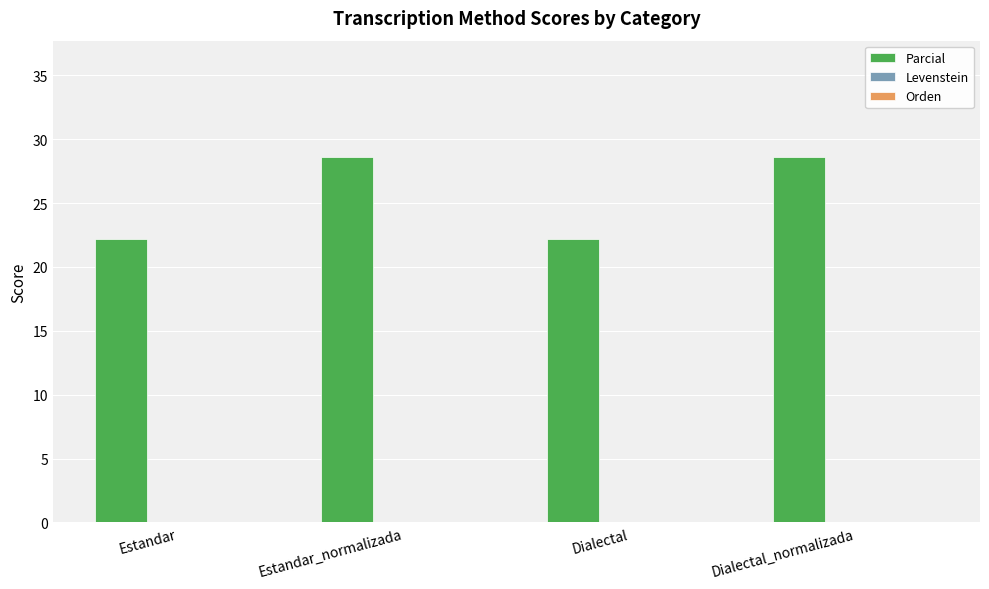

Is it true that the value at Estandar is 12.6?

False